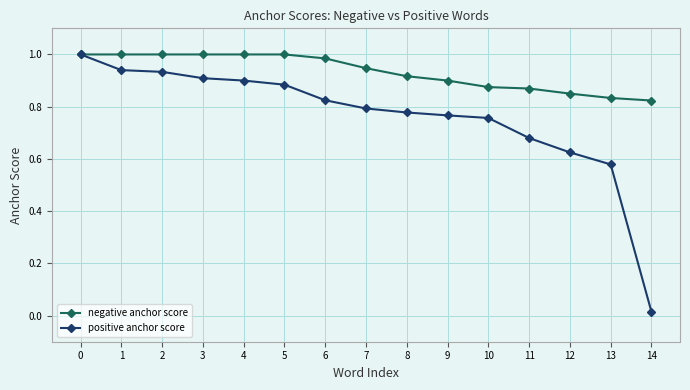

What is the spread (max minus min) of values at 4?

0.1